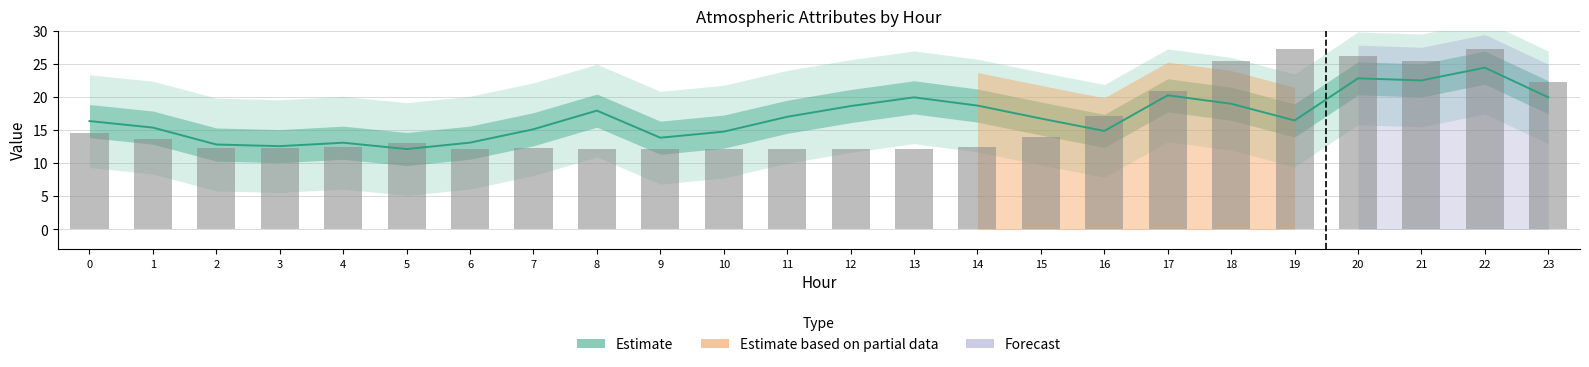

The ATT13 (mean) series shows 27.2 at 12. True or false?

False